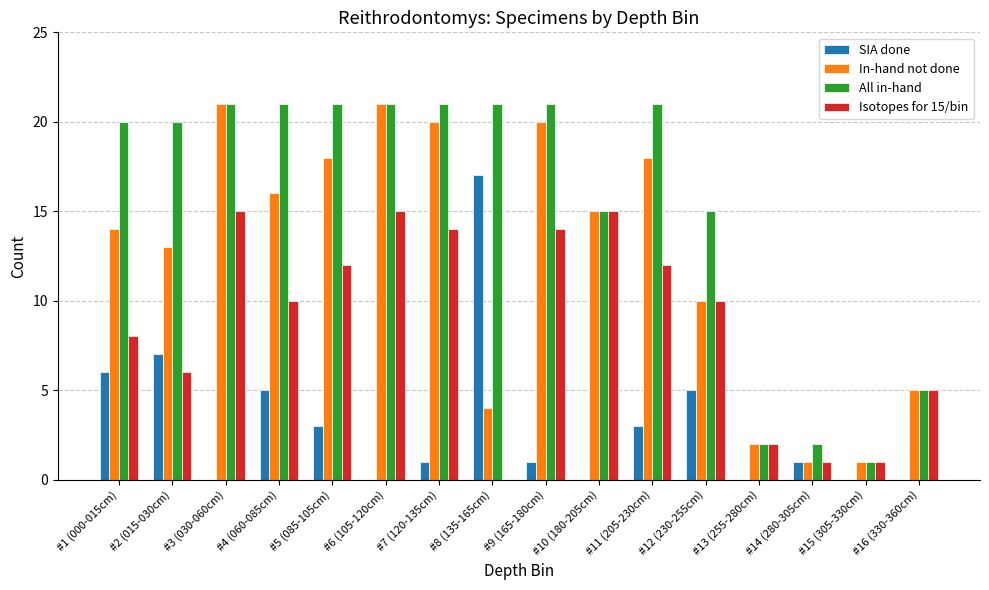

Which series has the largest total across all categories?

All in-hand